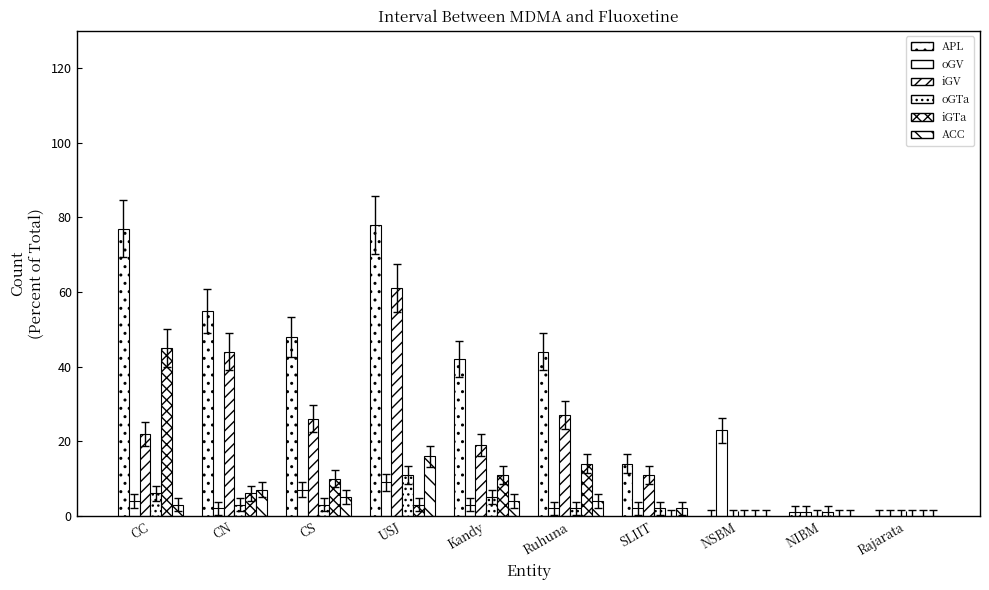

How many series are shown in this chart?

6